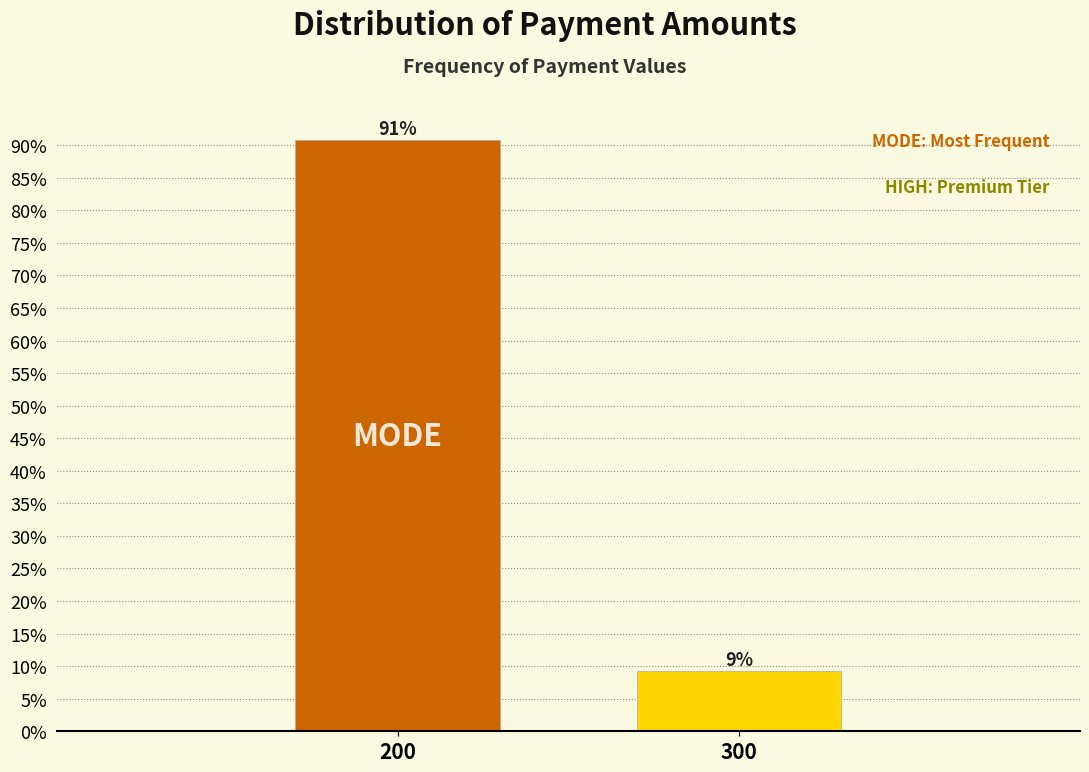

Rank the categories by value from lowest to highest.

300, 200